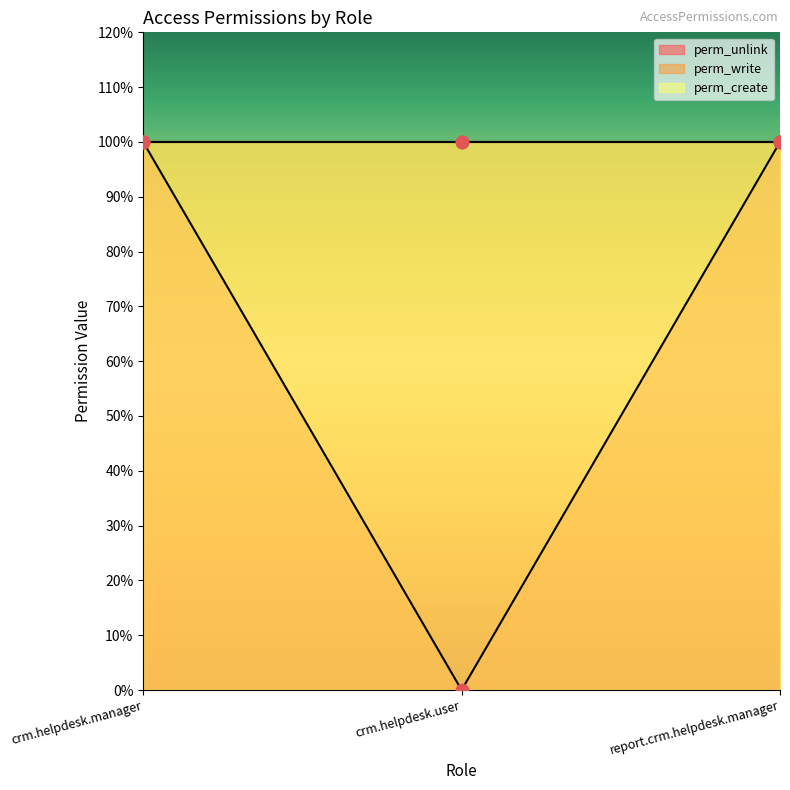

Which series contains the highest Y value?

perm_unlink